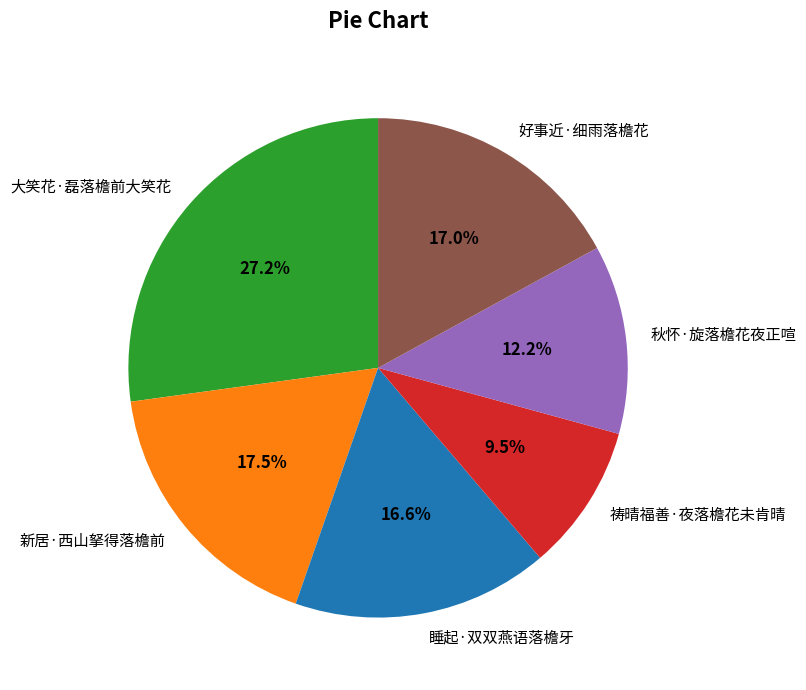

Does 祷晴福善·夜落檐花未肯晴 account for over 50% of the chart?

No